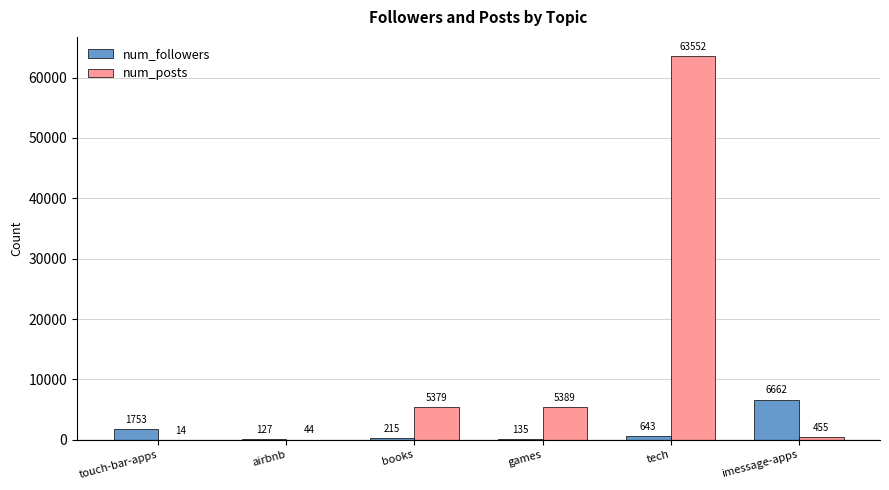

Read the num_posts value at imessage-apps, to the nearest 10.

460